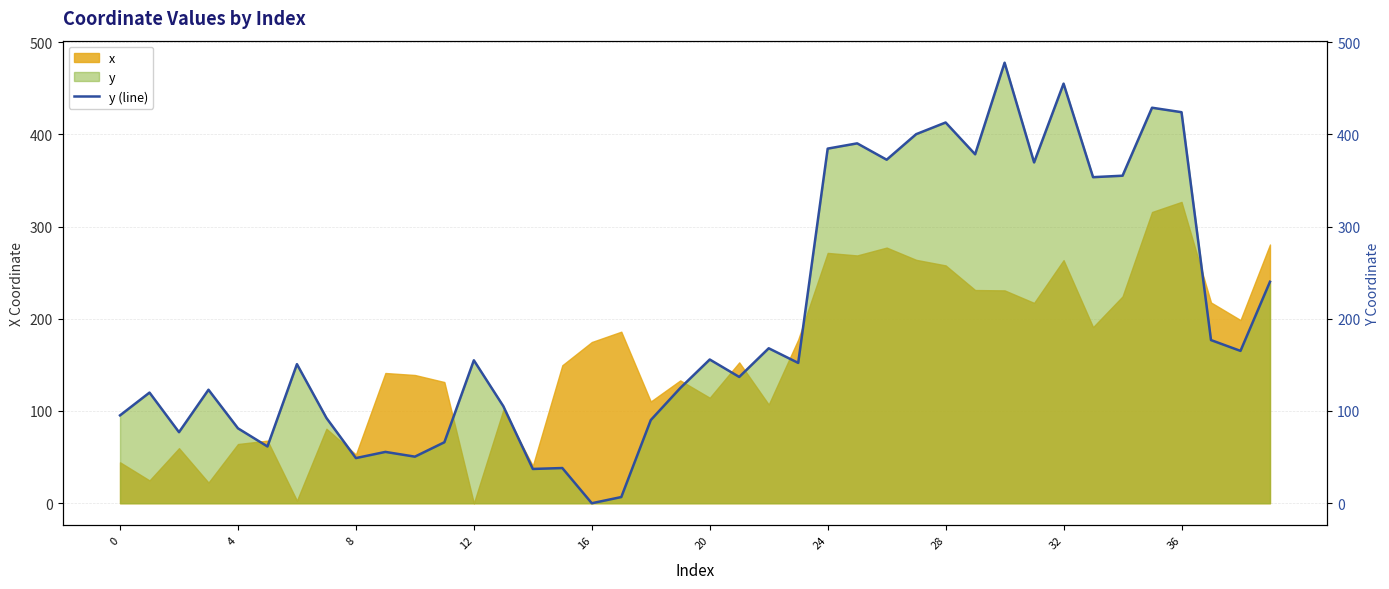

Reading left to right, transcribe all the data shown in this chart.

95.3	120.0	77.0	123.1	81.2	61.5	150.8	92.5	48.9	55.6	50.5	66.1	155.0	105.2	37.2	38.2	0.0	6.7	90.2	124.9	155.8	136.9	168.0	152.1	384.5	390.2	372.4	400.1	412.8	378.3	477.6	369.5	454.9	353.5	355.1	428.8	424.0	176.9	165.2	240.1